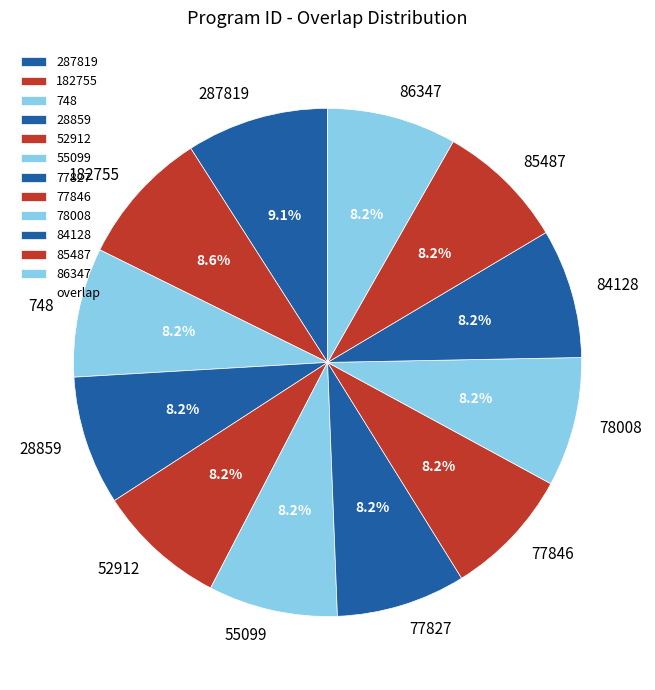

To the nearest percent, what is the difference between the largest and smallest slice percentages?

1%